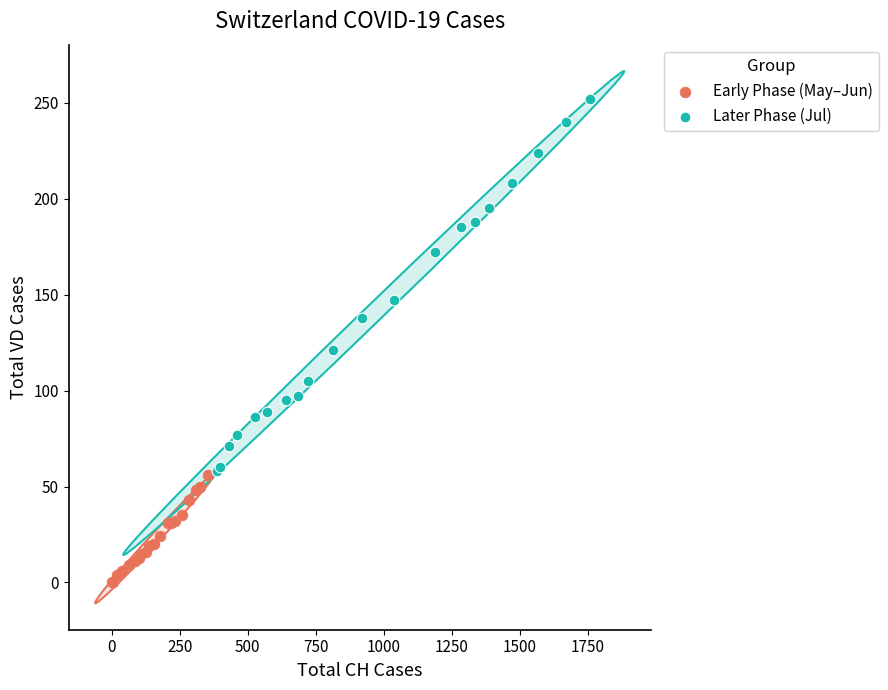

What are all the series names shown in the legend?

Early Phase (May–Jun), Later Phase (Jul)